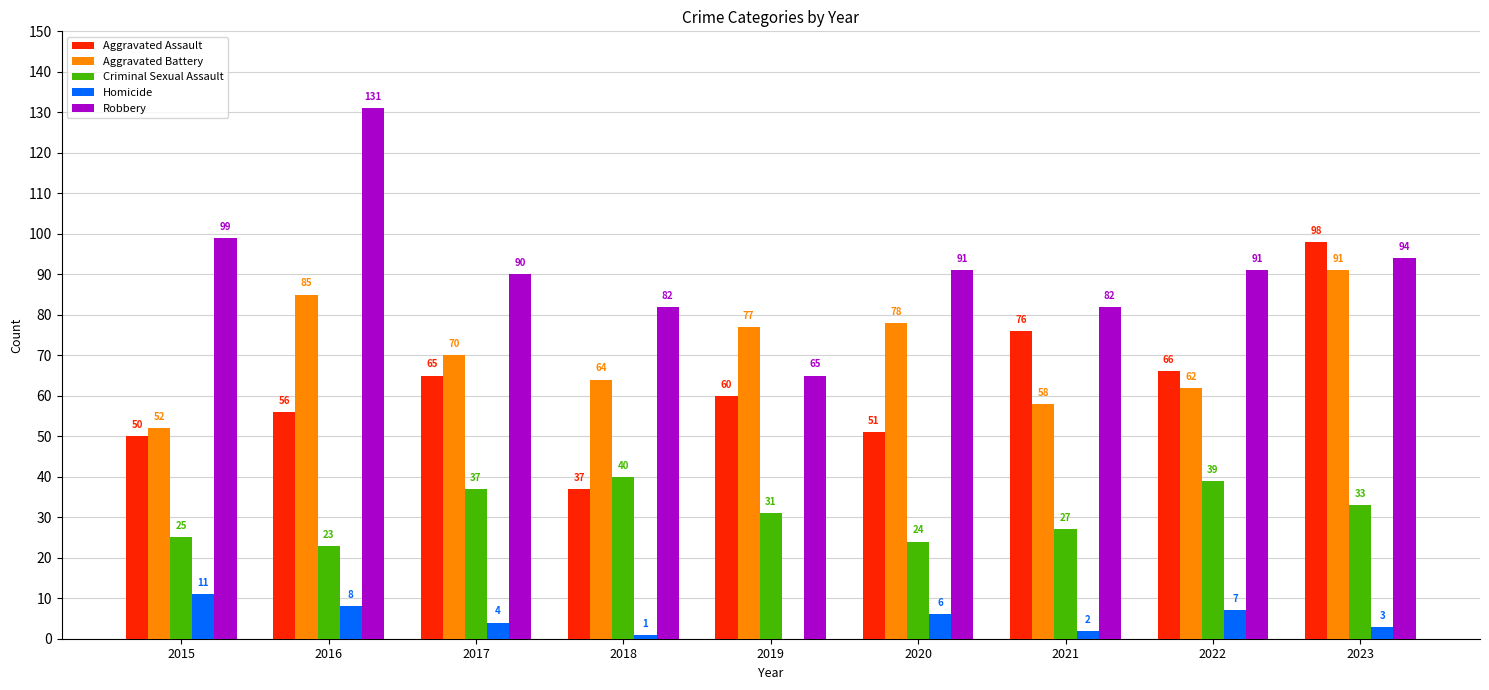

What are all the series names shown in the legend?

Aggravated Assault, Aggravated Battery, Criminal Sexual Assault, Homicide, Robbery